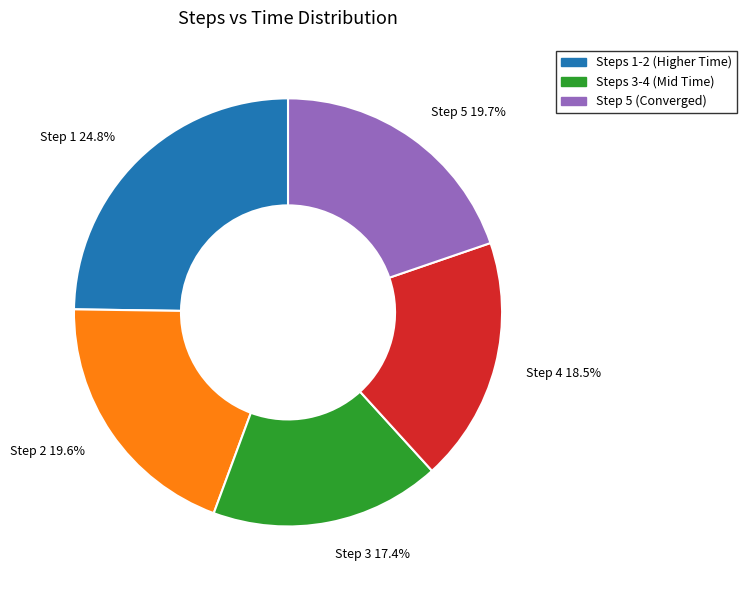

Is there a majority slice in this chart?

No